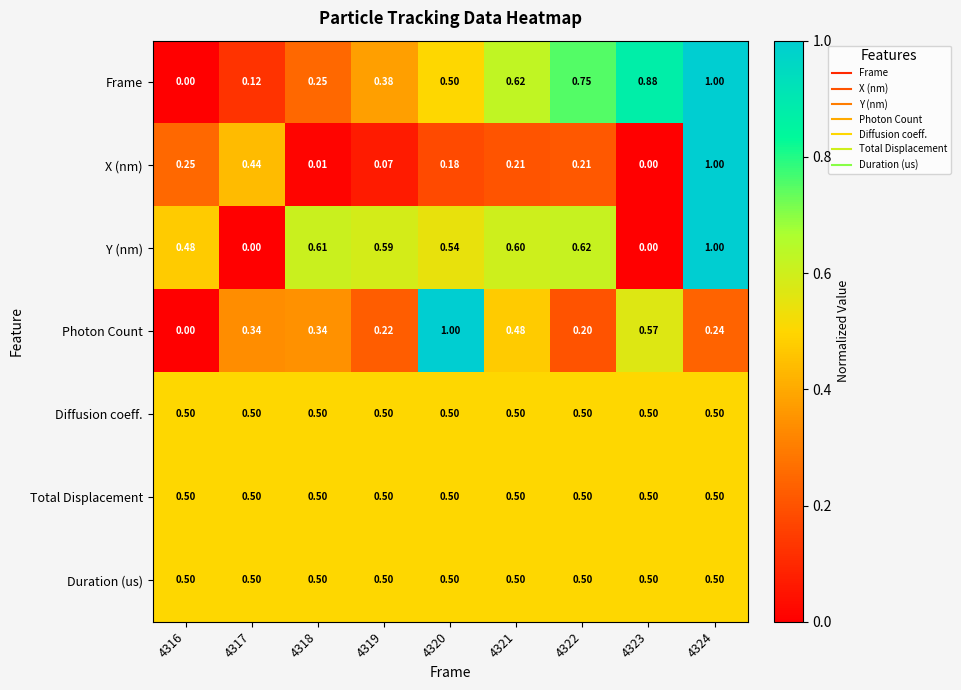

Is the value of Diffusion coeff. at 4316 greater than the value of X (nm) at 4318?

Yes